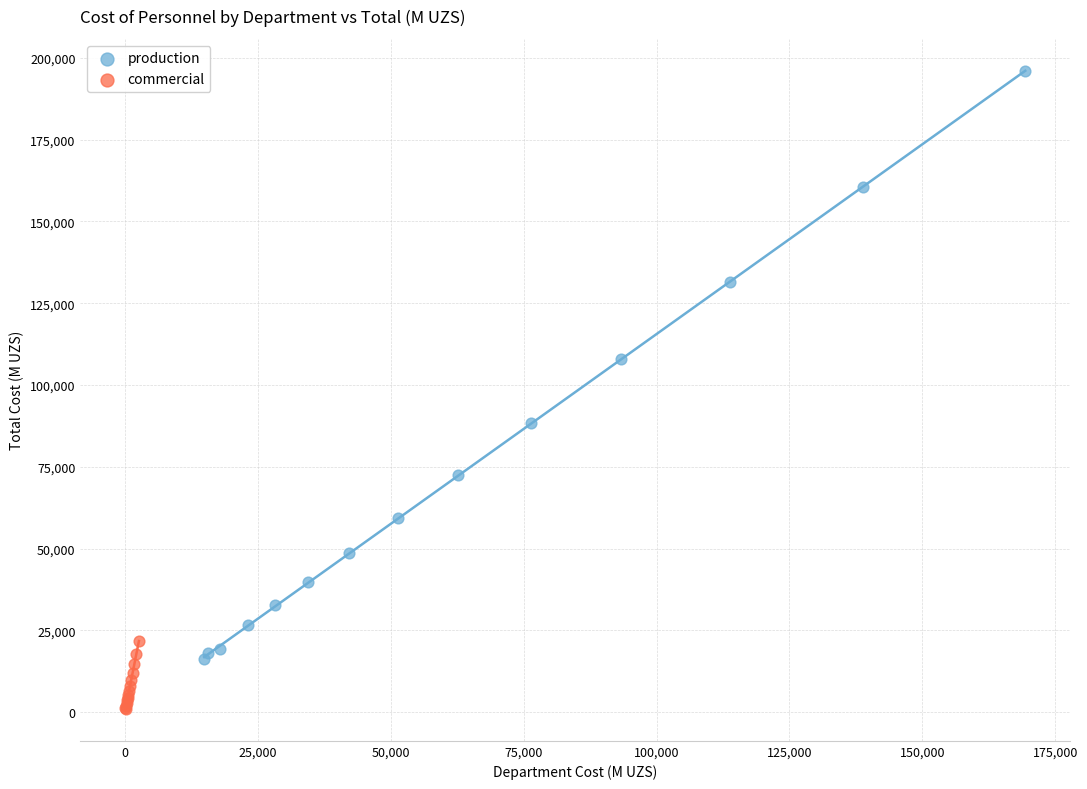

Which series reaches the maximum Y coordinate?

production